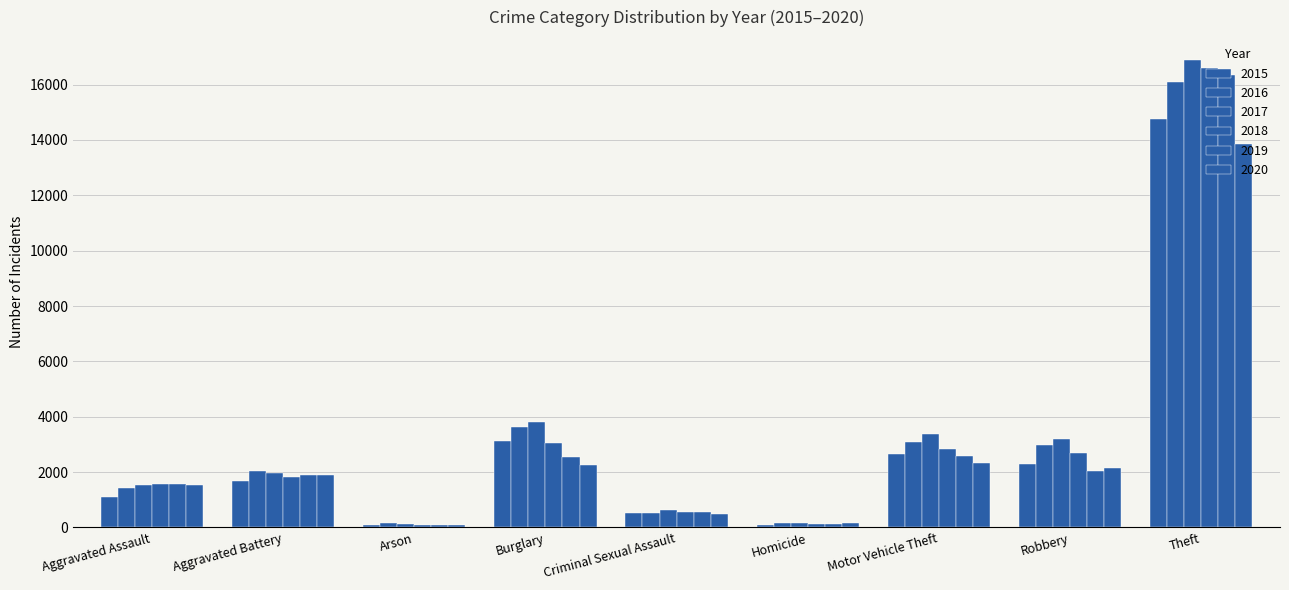

Are the bars grouped side by side (vs. stacked)?

Yes